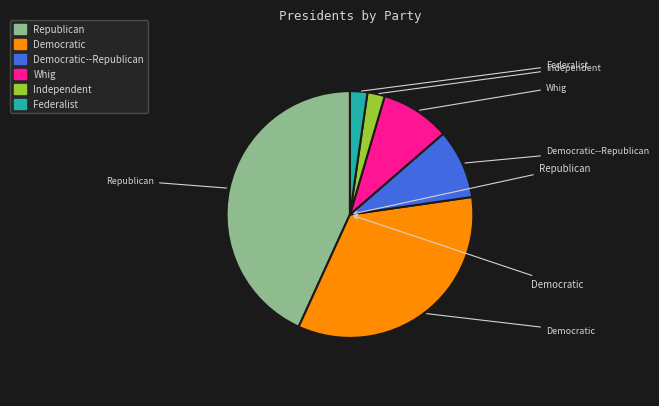

Is there a majority slice in this chart?

No